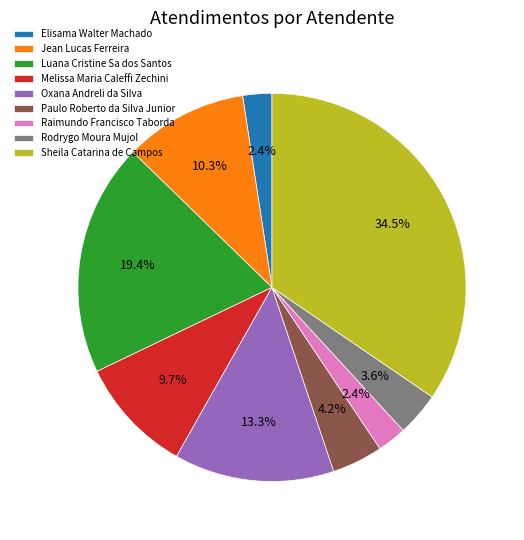

What percentage is the Rodrygo Moura Mujol slice, to the nearest percent?

4%